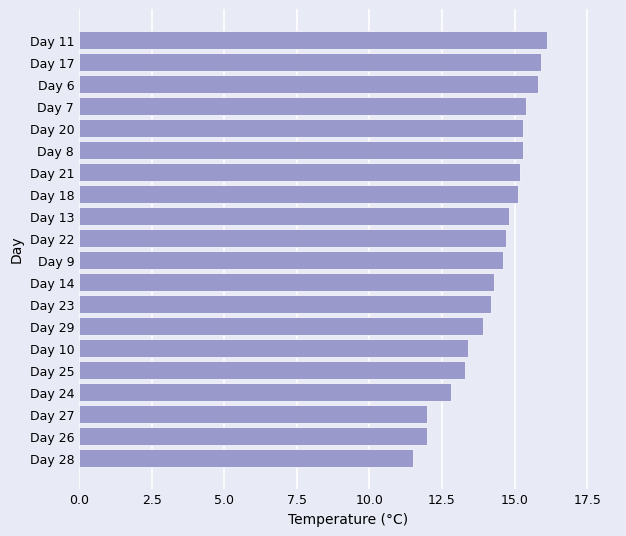

The value at Day 27 is 4.3. True or false?

False